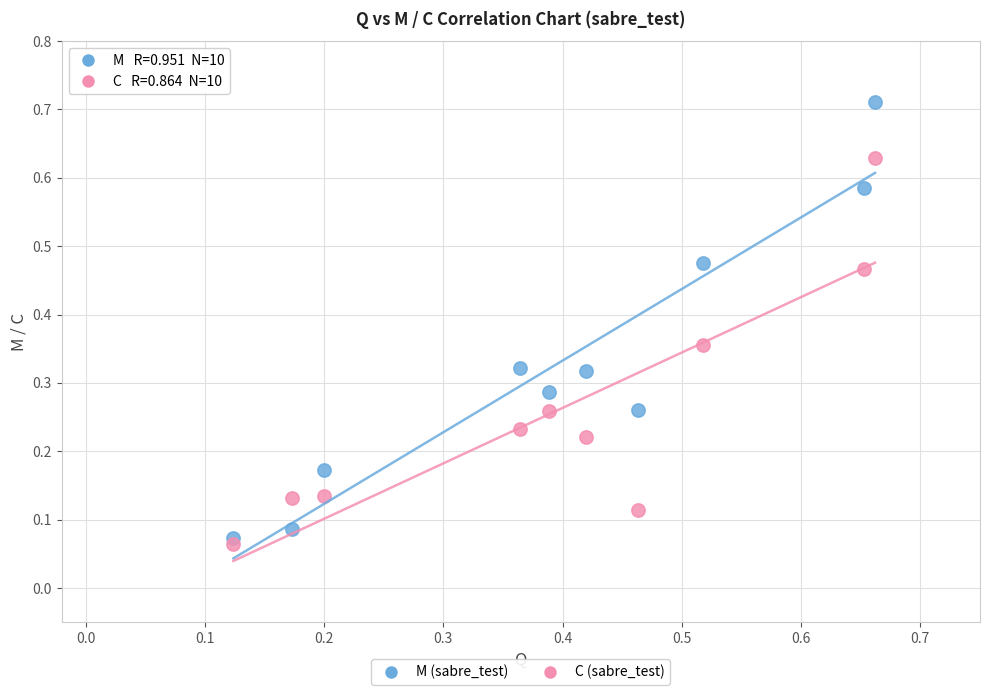

What are all the series names shown in the legend?

M (sabre_test), C (sabre_test)